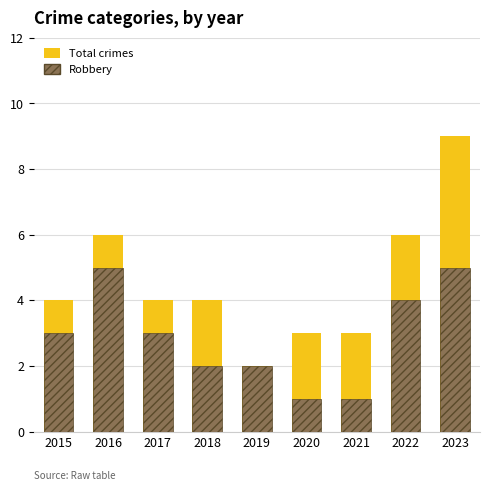

Is the value of Robbery at 2020 greater than the value of Total crimes at 2017?

No